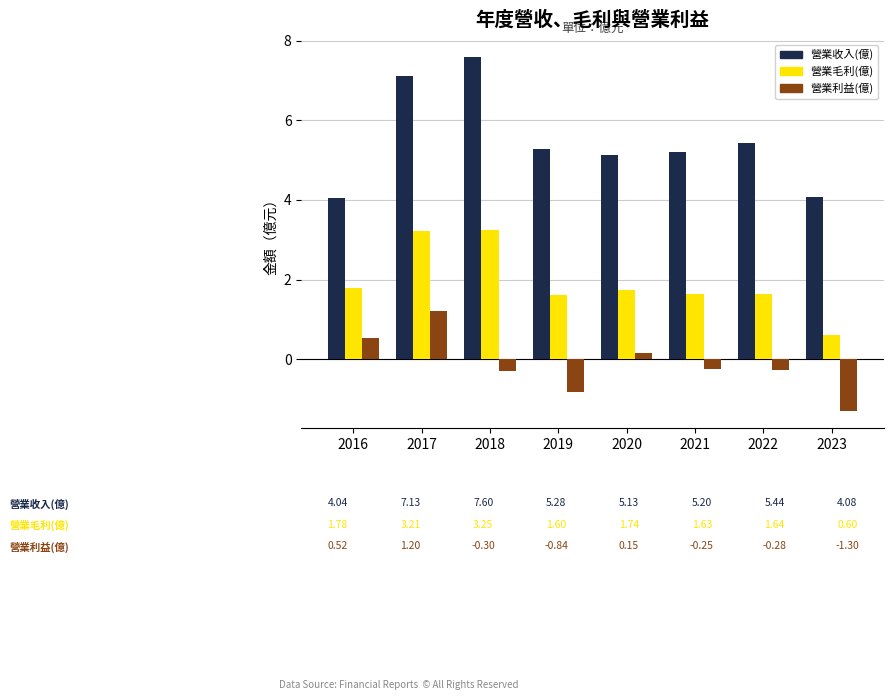

Which series changed the most between 2018 and 2021?

營業收入(億)